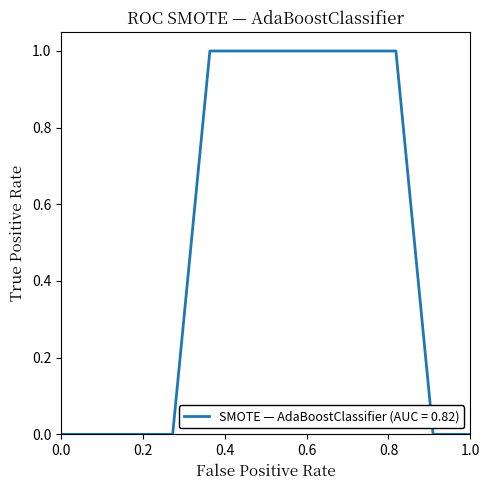

How many lines are shown in the chart?

1